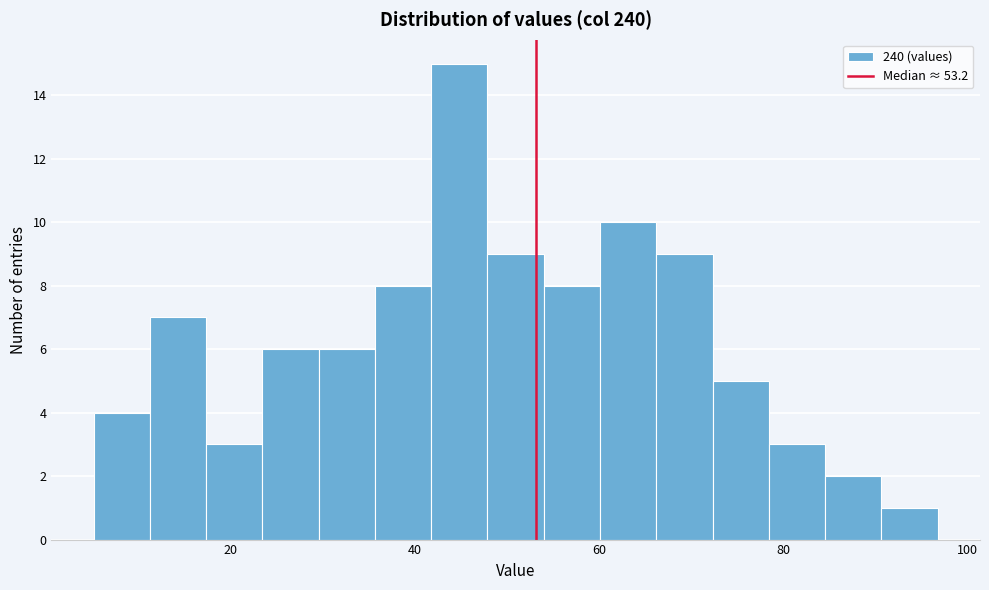

Around what value on the x-axis is the tallest bar? Give the approximate position of its centre, as read against the axis.

44